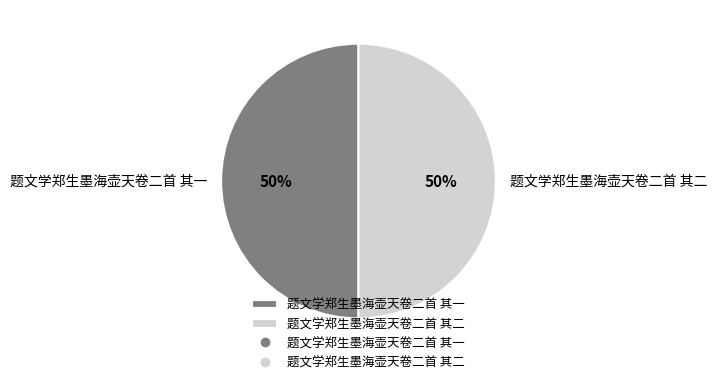

To the nearest percent, what is the average slice percentage?

50%